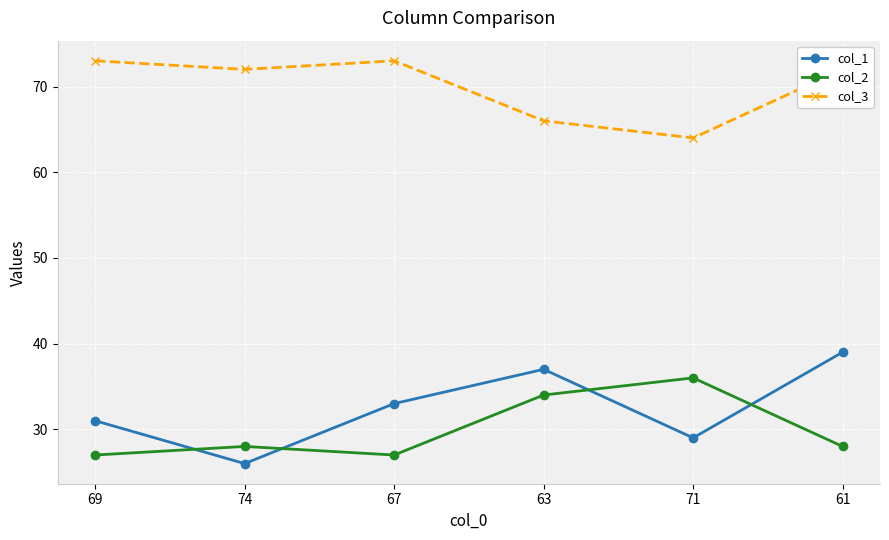

Reading left to right, list all the values displayed in this chart.

col_1: 31	26	33	37	29	39
col_2: 27	28	27	34	36	28
col_3: 73	72	73	66	64	72